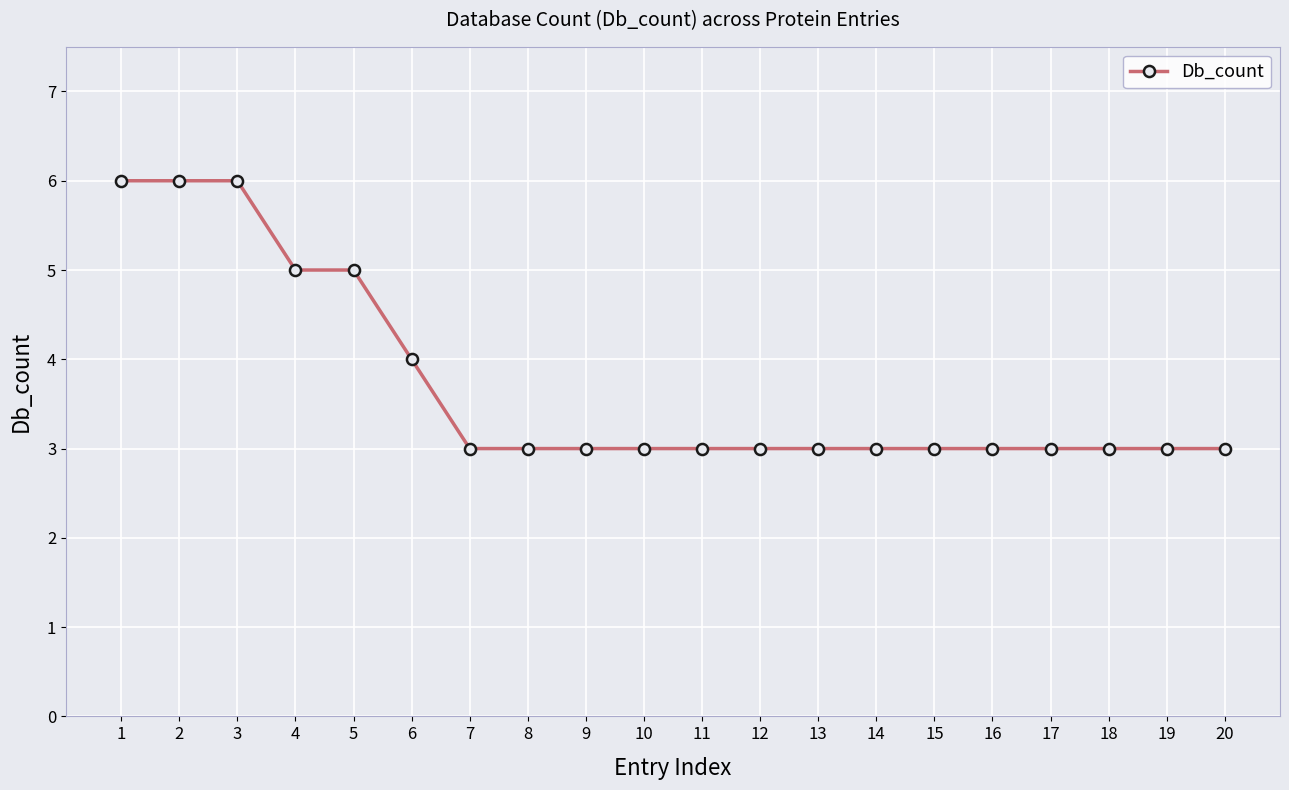

Is it true that the value at 17 is 1?

False